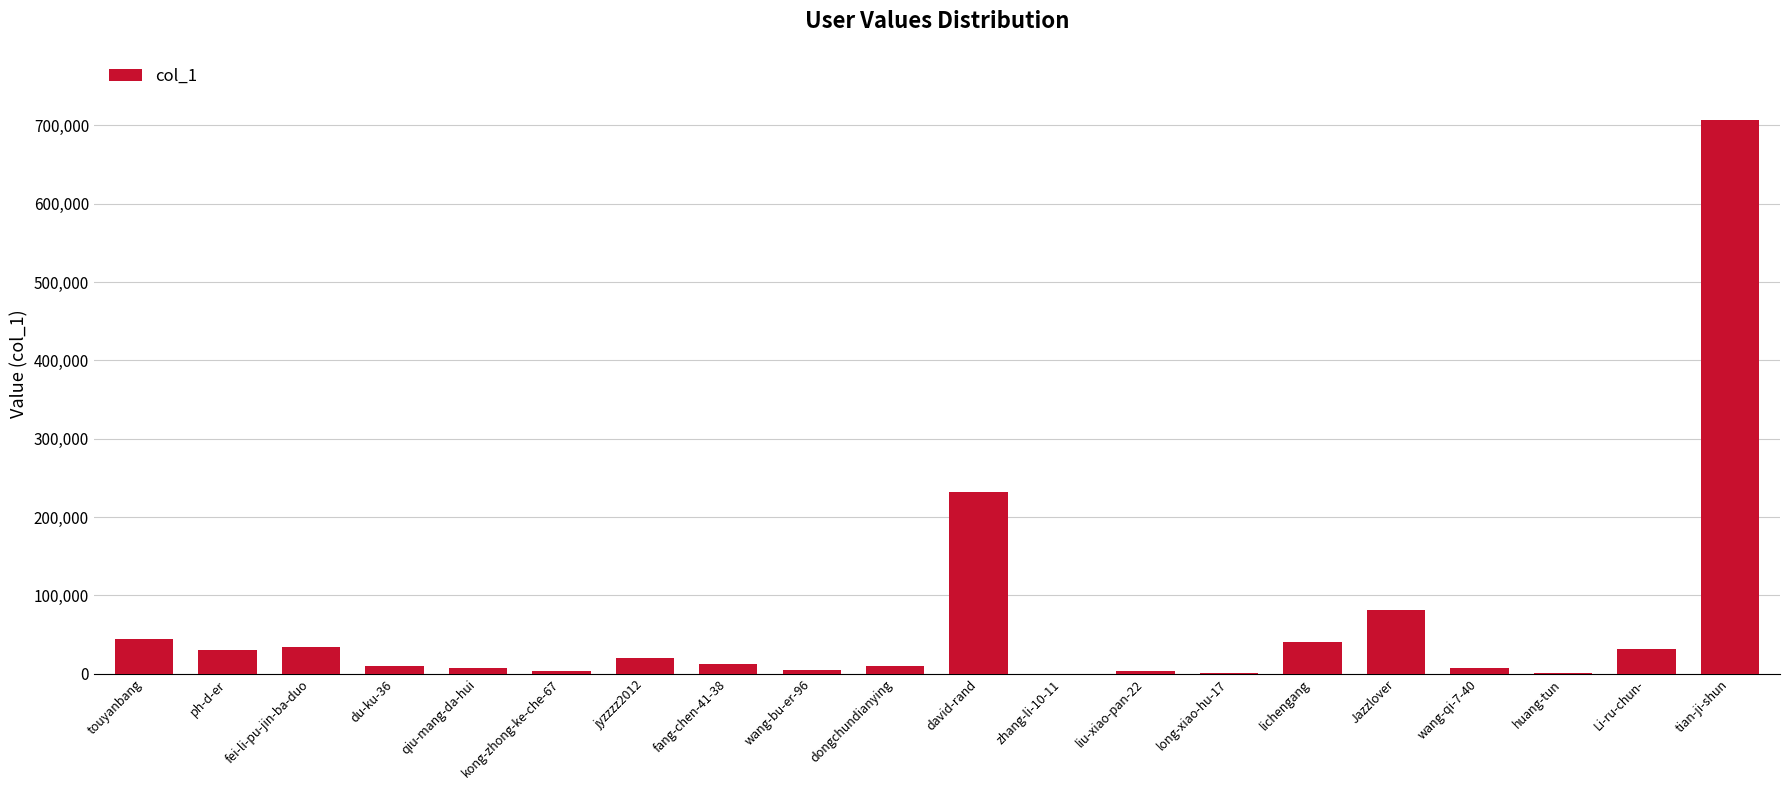

At which category does the chart reach its peak across all series?

tian-ji-shun